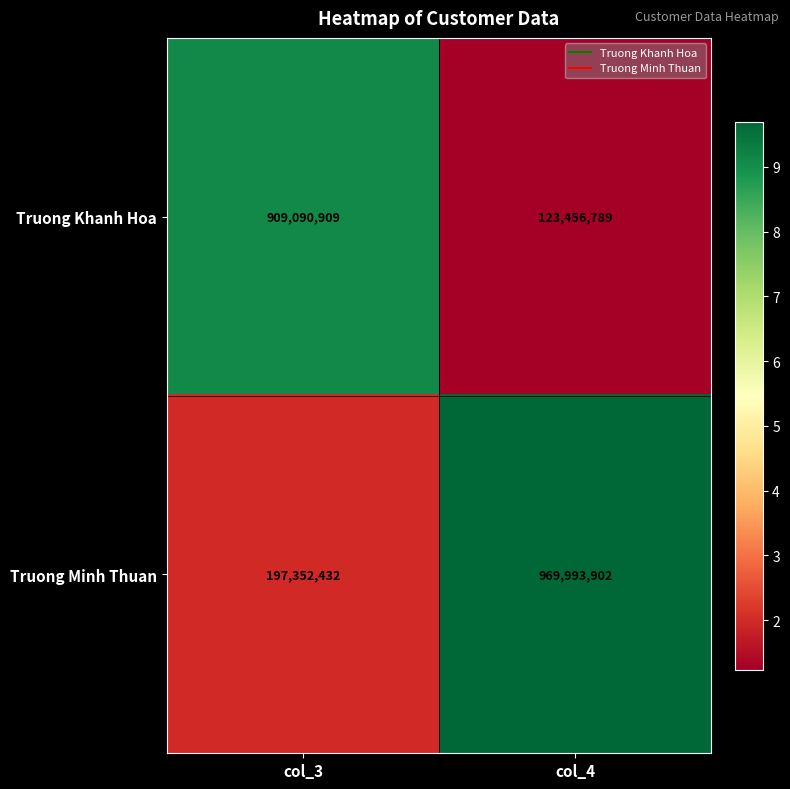

At col_3, list the series in order from smallest to largest.

Truong Minh Thuan, Truong Khanh Hoa